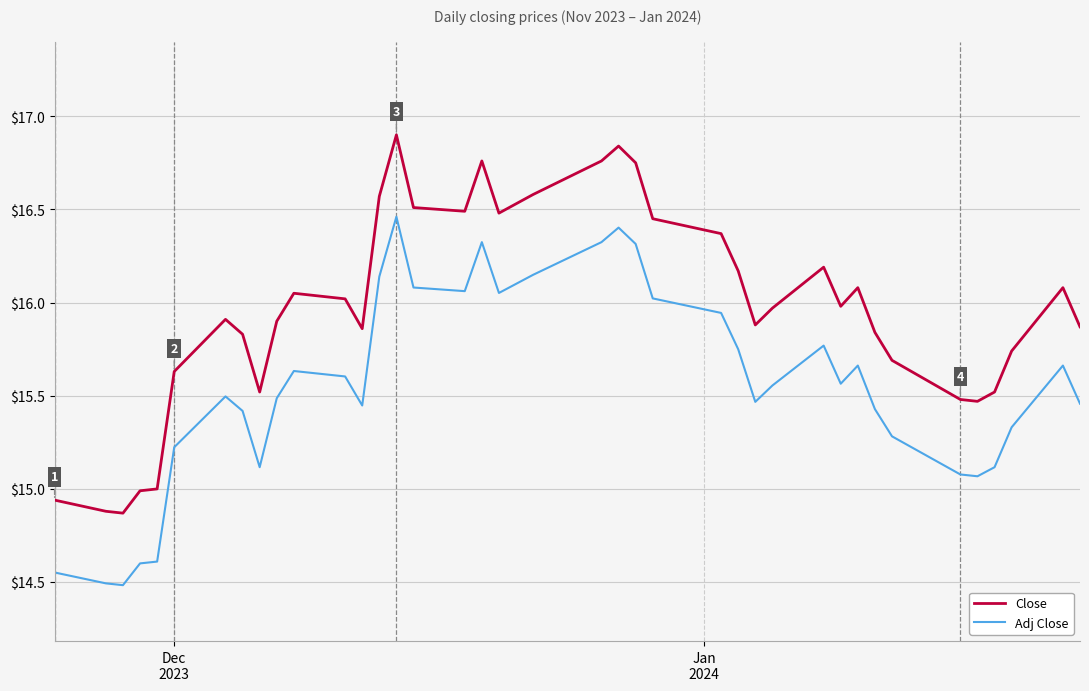

Which series has the widest spread of values?

Close